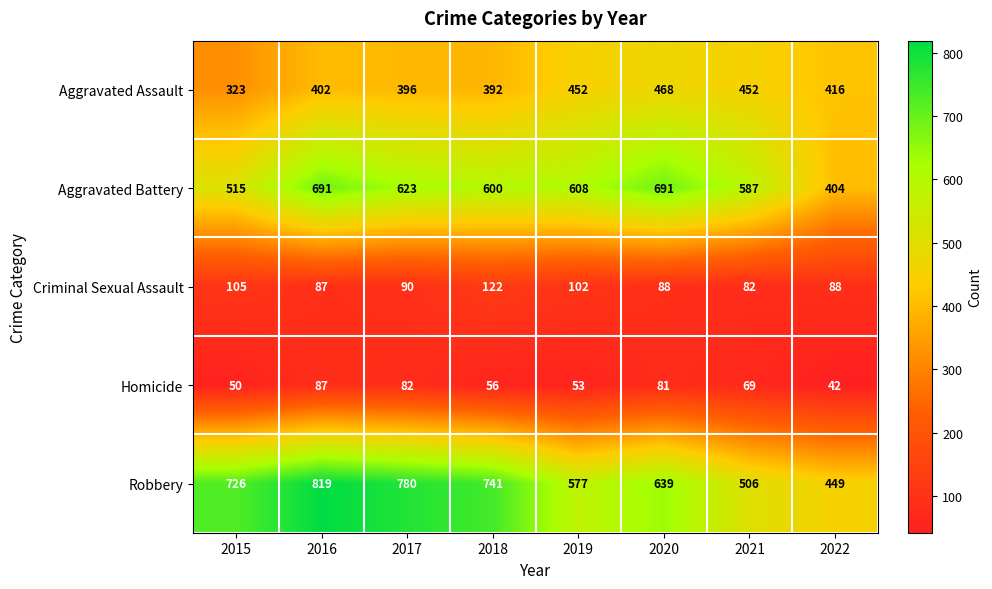

Which series has the largest total across all categories?

Robbery